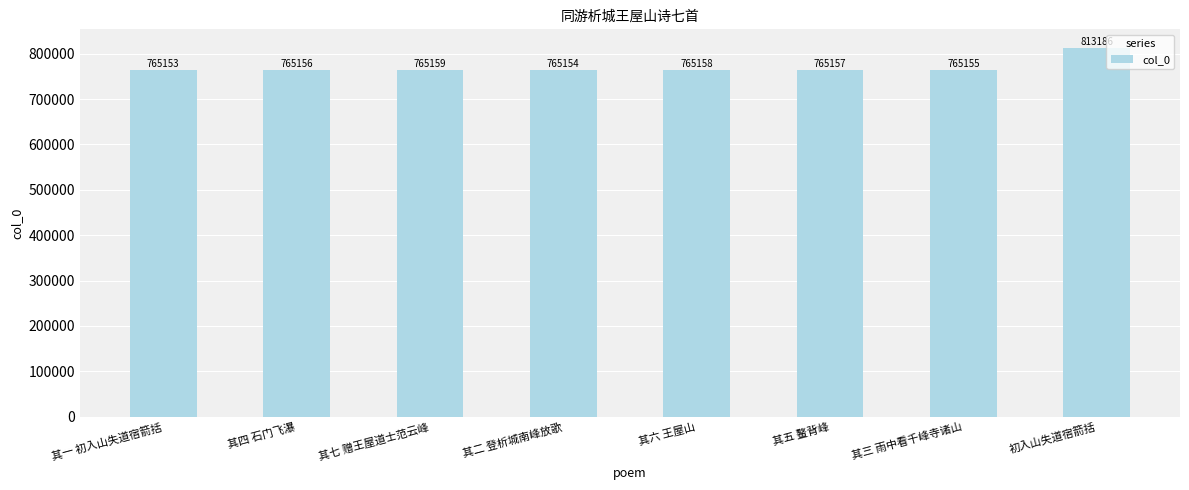

Read the value at 其七 赠王屋道士范云峰, to the nearest 100.

765200